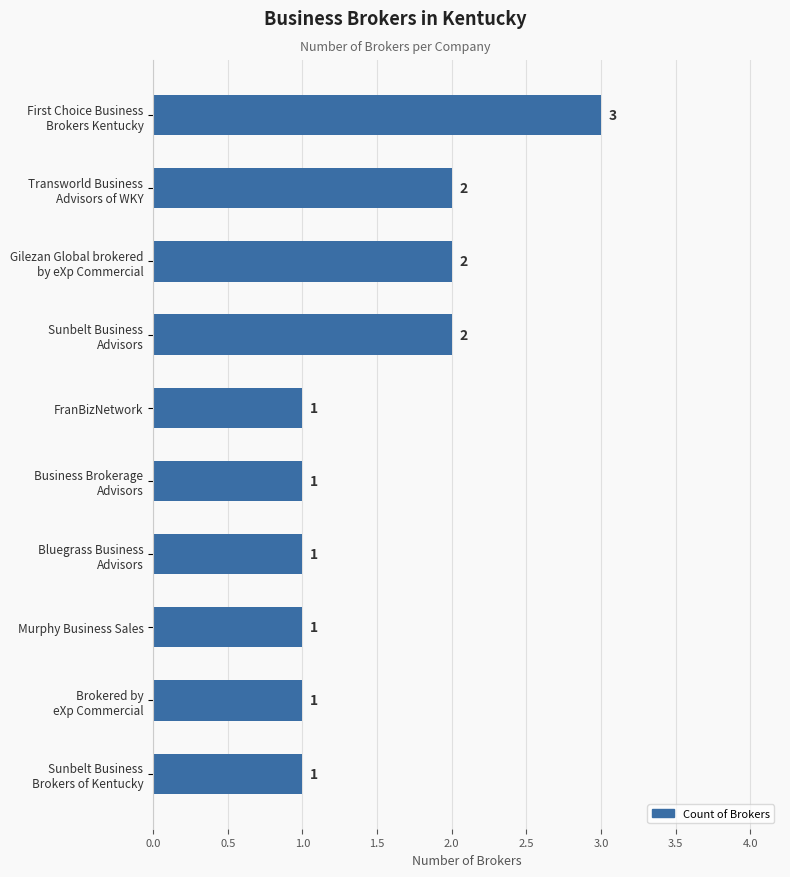

Reading top to bottom, list all the values displayed in this chart.

3	2	2	2	1	1	1	1	1	1